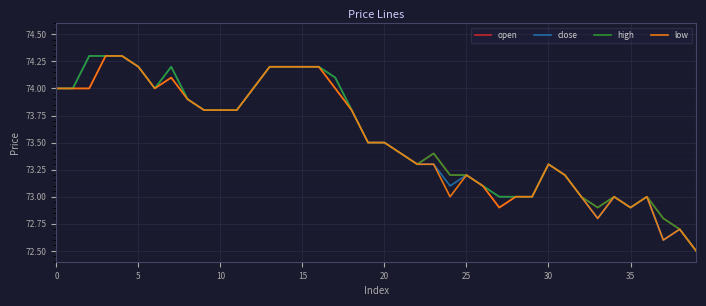

What is the smallest value displayed?

72.5